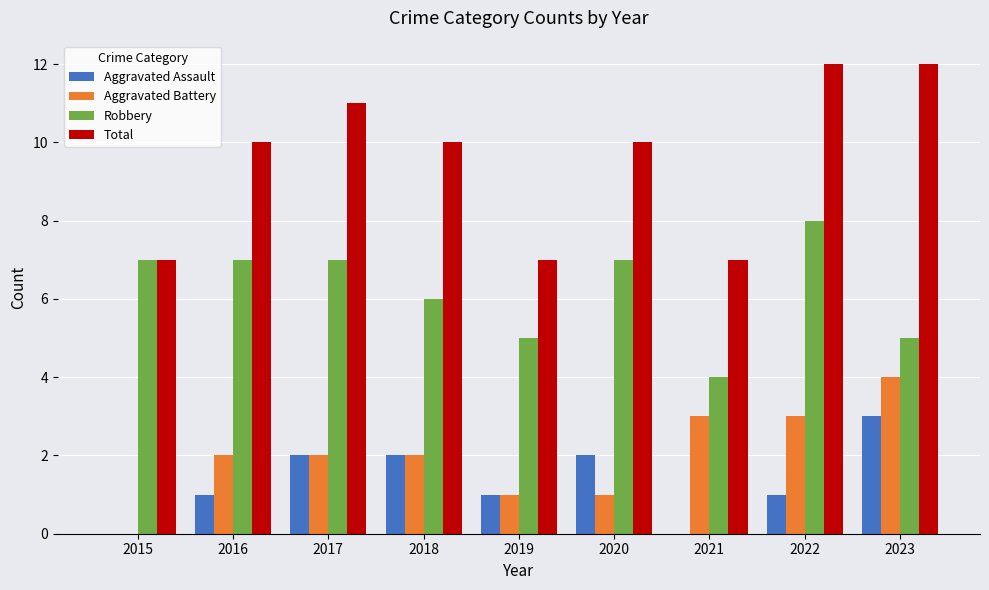

Is the value of Robbery at 2019 greater than the value of Aggravated Battery at 2018?

Yes